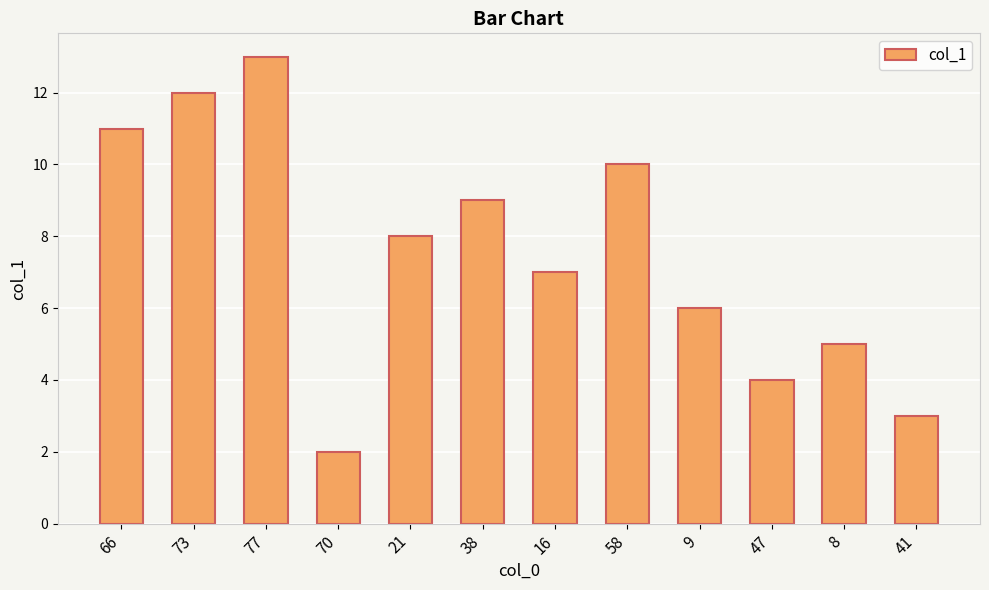

How many distinct data groups are displayed?

1